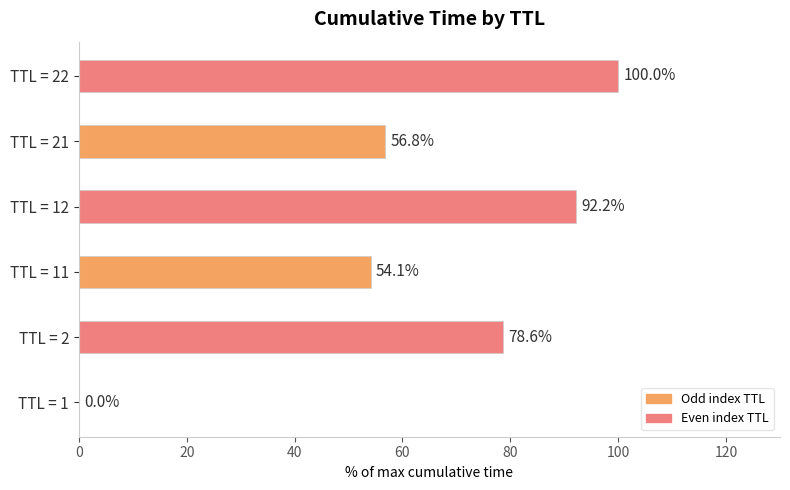

The chart shows a value of 78.6 at TTL = 2. True or false?

True